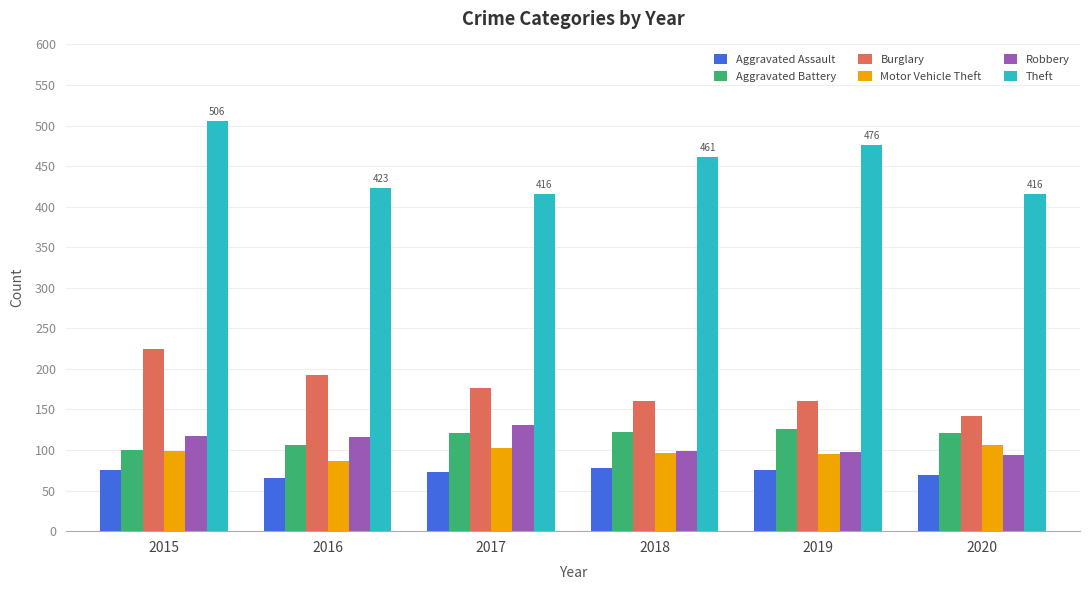

Count the number of data series in this chart.

6